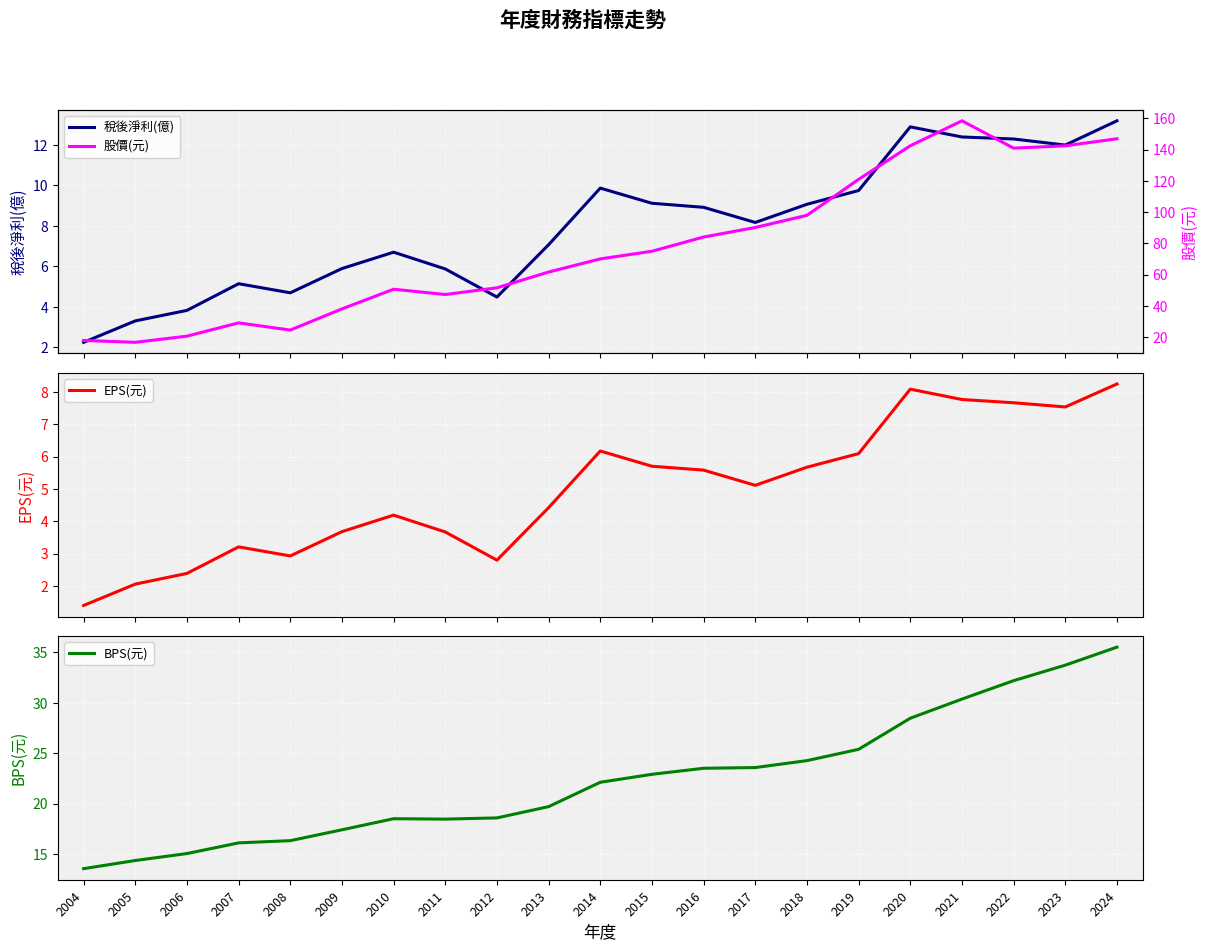

Where does the BPS(元) series first go above 22?

2014